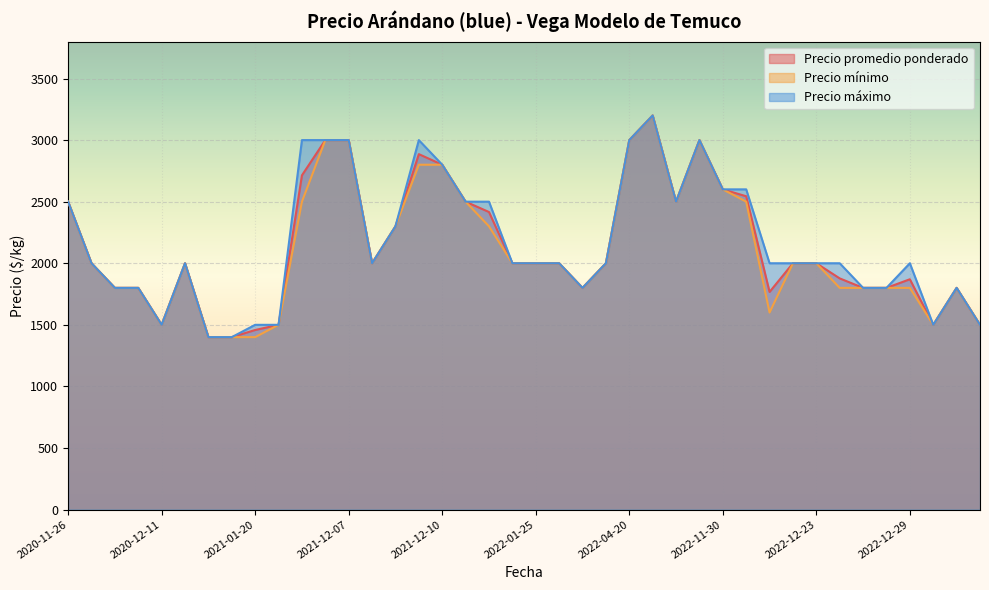

What is the greatest value displayed?

3200